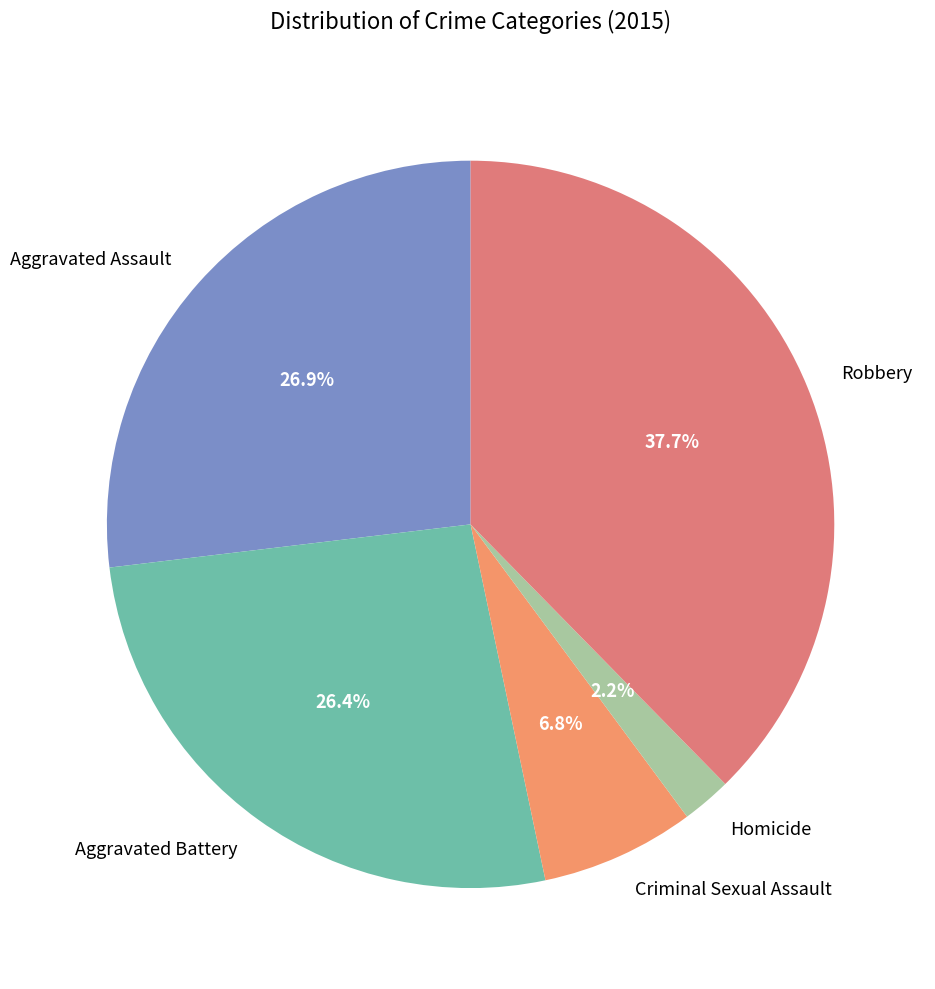

To the nearest percent, what is the difference between the largest and smallest slice percentages?

35%